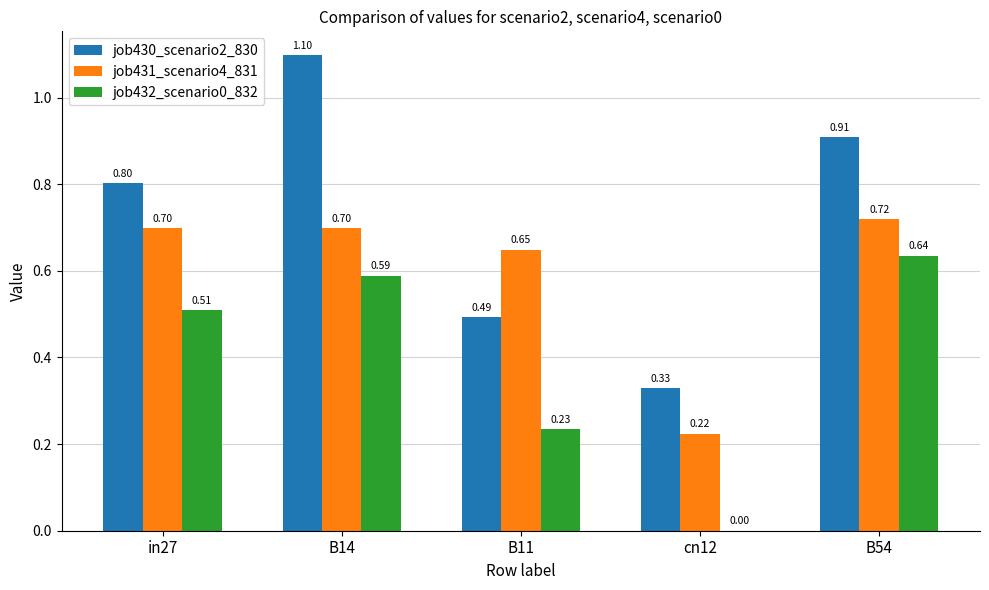

Between B14 and B54, which series saw the biggest shift?

job430_scenario2_830